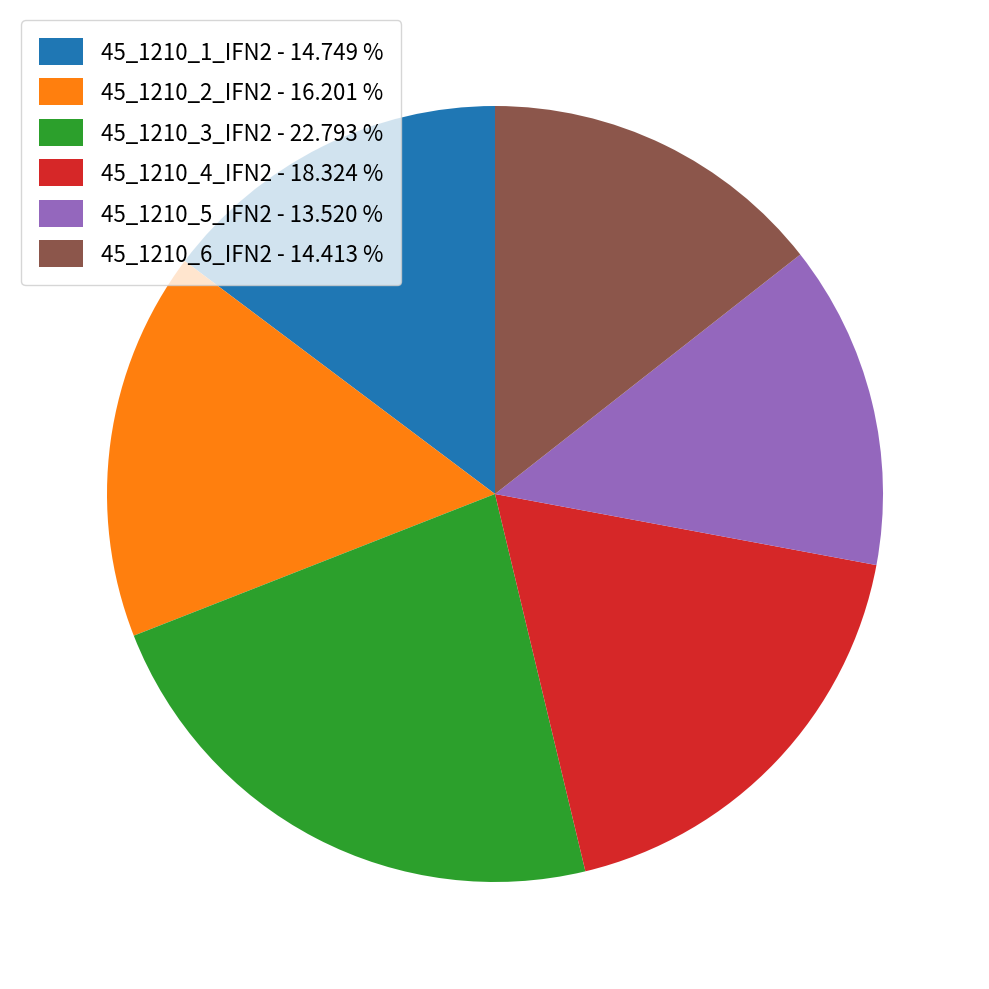

Is there any slice that represents more than half of the pie?

No